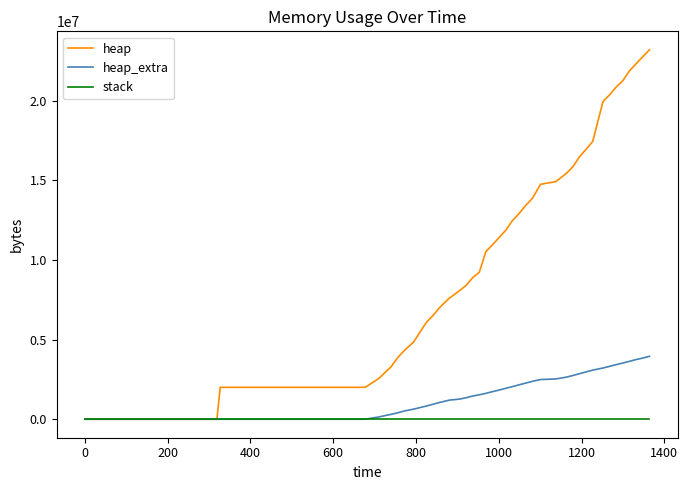

How many distinct data groups are displayed?

3